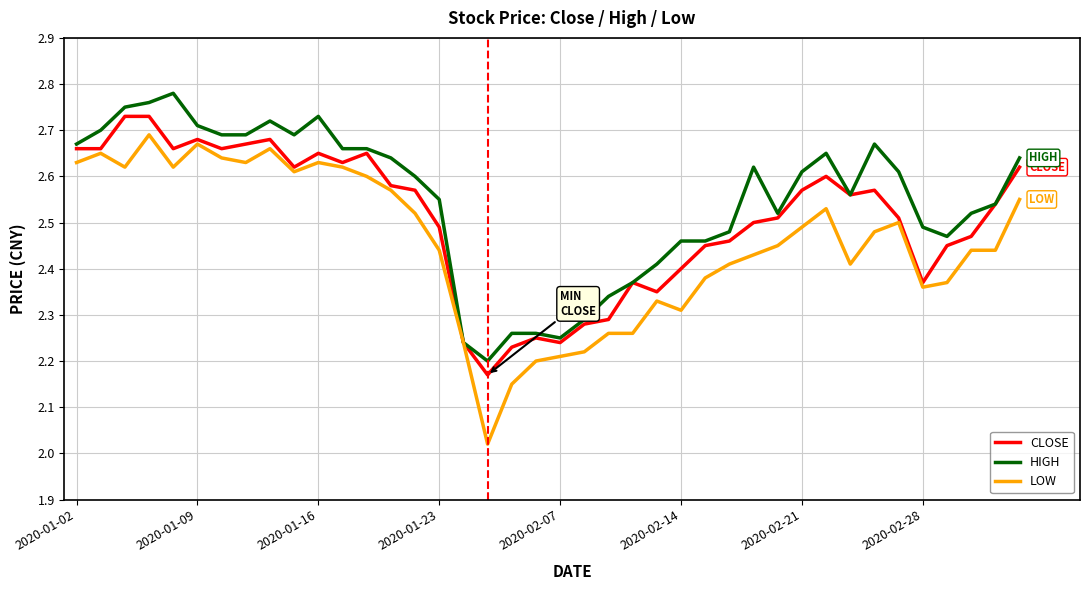

Which series has the widest spread of values?

LOW